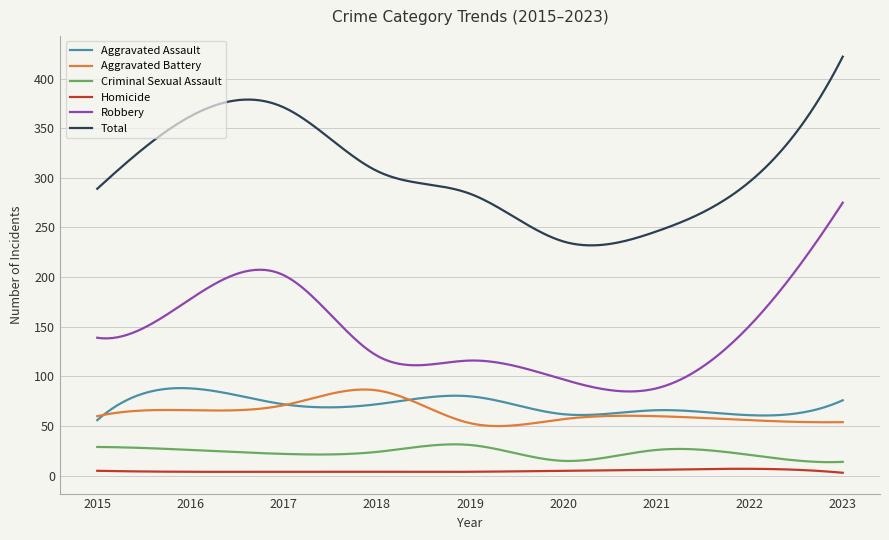

True or false: Homicide and Robbery intersect in this chart.

False